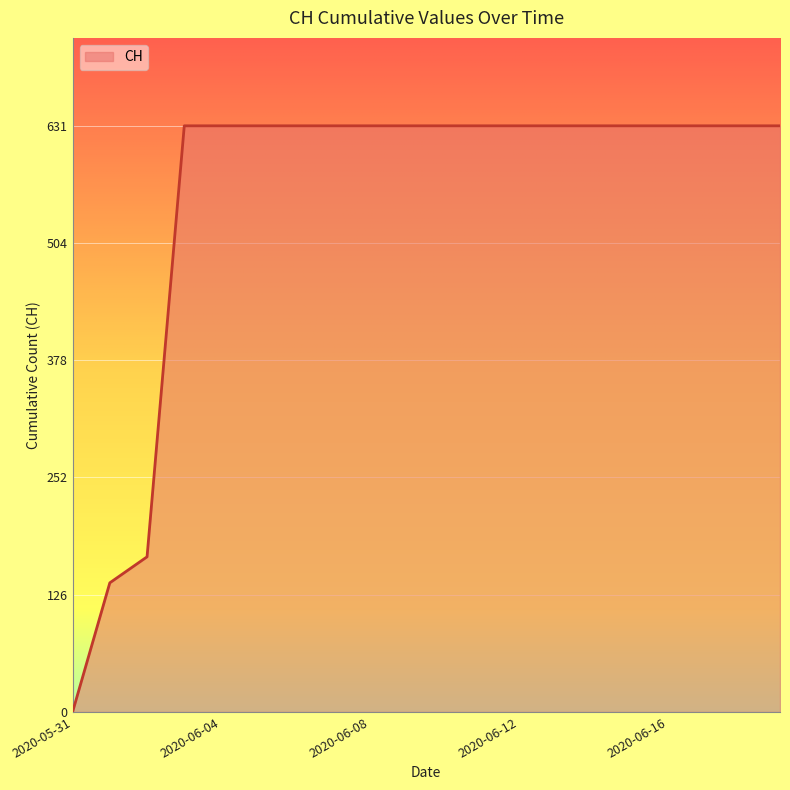

What is the maximum value shown in the chart?

631